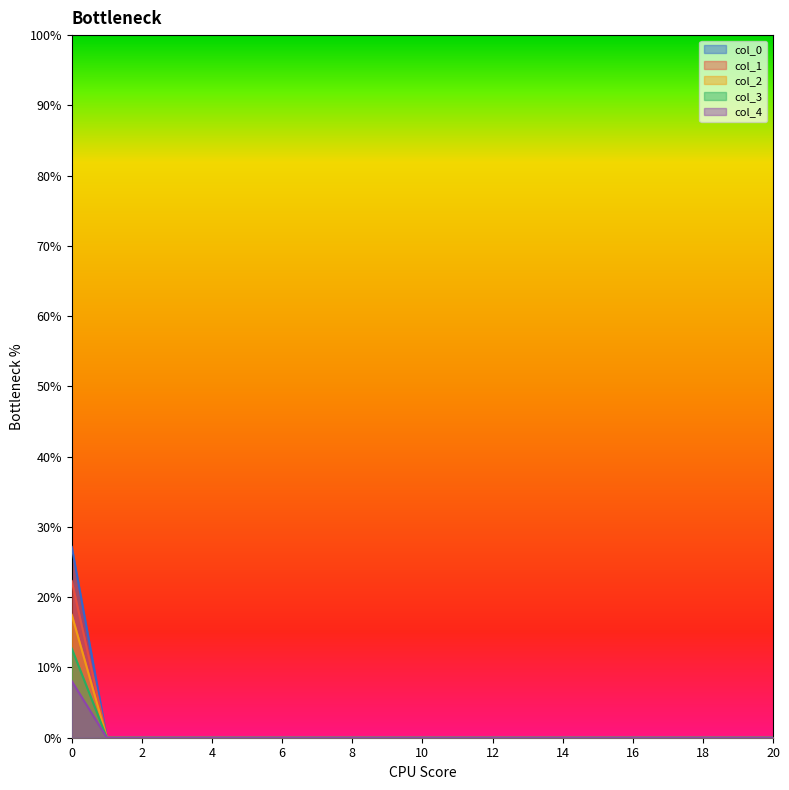

Is the value of col_3 at 0 greater than the value of col_4 at 16?

Yes